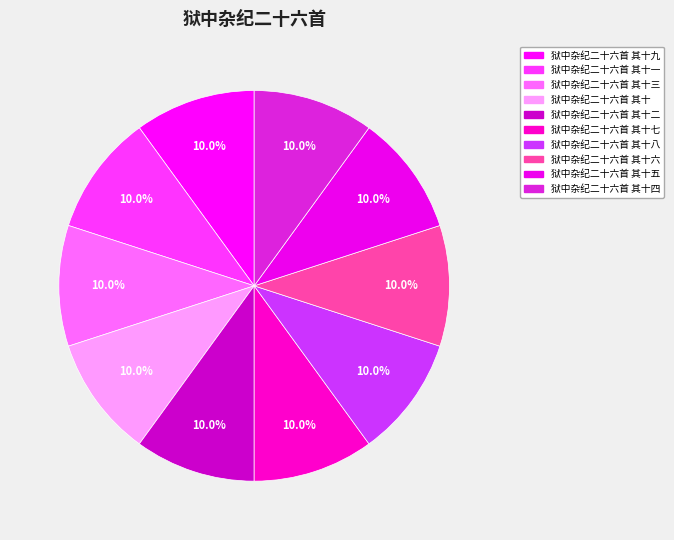

Rank the categories by value from highest to lowest.

狱中杂纪二十六首 其十九, 狱中杂纪二十六首 其十八, 狱中杂纪二十六首 其十七, 狱中杂纪二十六首 其十六, 狱中杂纪二十六首 其十五, 狱中杂纪二十六首 其十四, 狱中杂纪二十六首 其十三, 狱中杂纪二十六首 其十二, 狱中杂纪二十六首 其十一, 狱中杂纪二十六首 其十